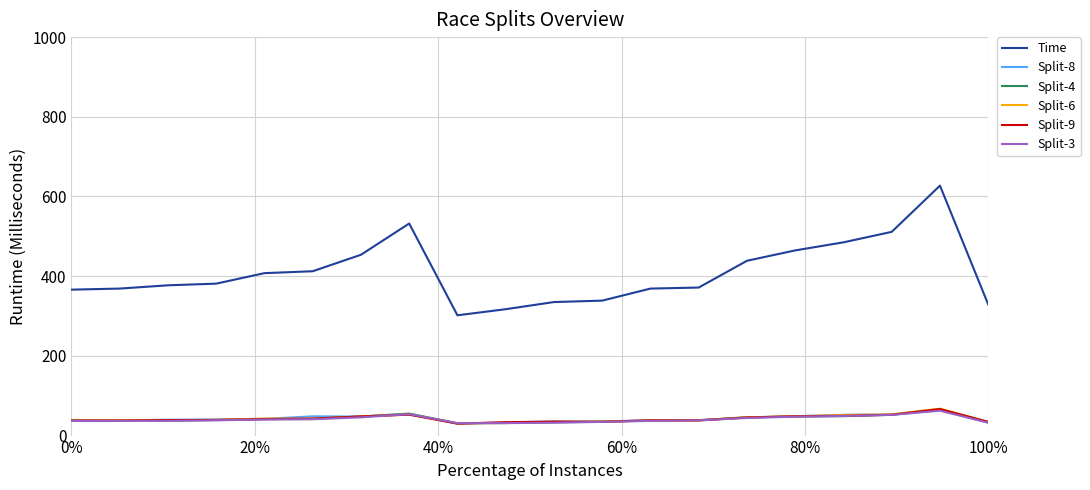

Which series has the widest spread of values?

Time